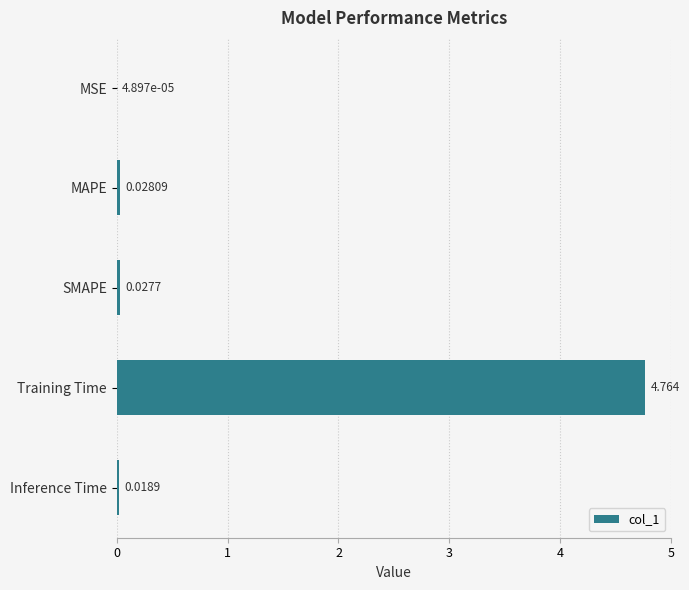

How many categories are shown in the chart?

5